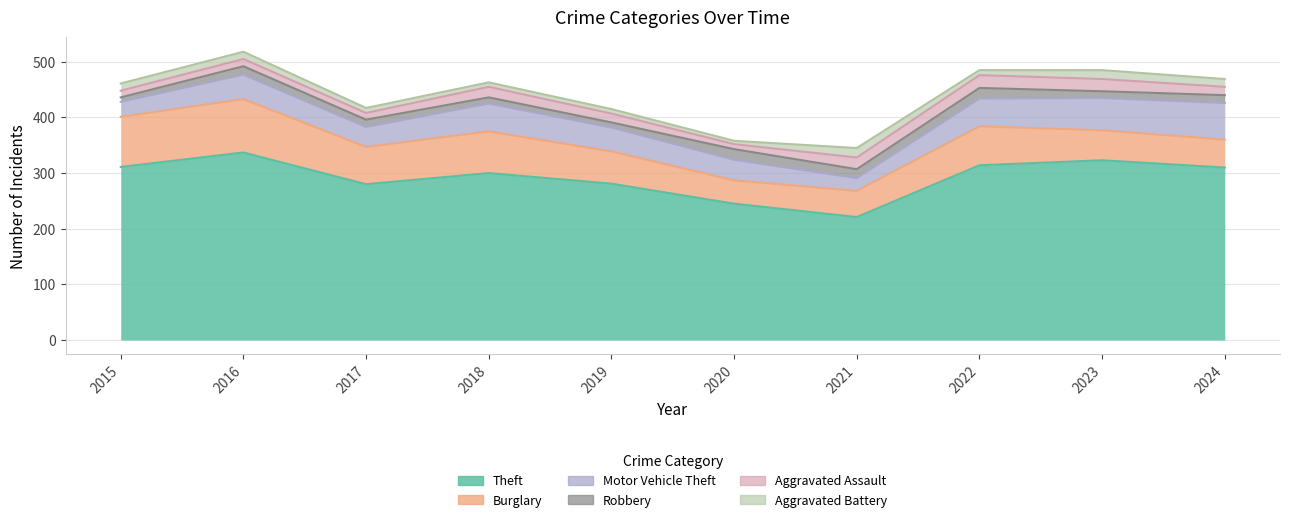

Is the value of Aggravated Assault at 2022 greater than the value of Robbery at 2023?

Yes